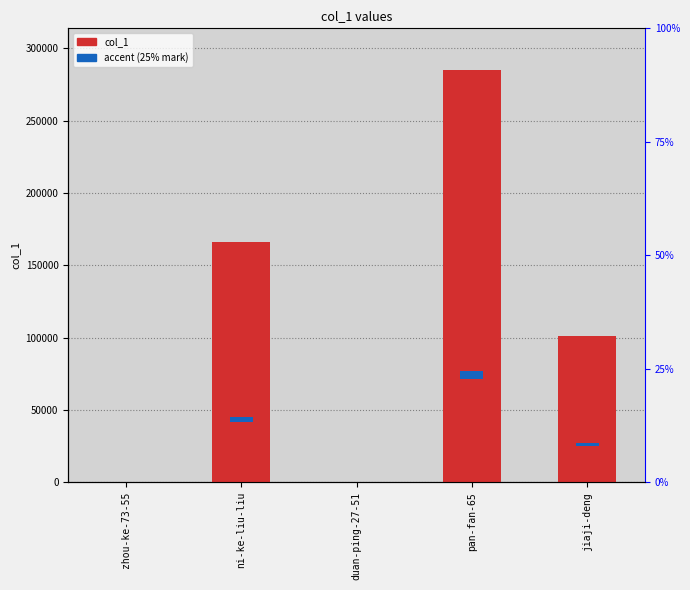

At which category does the chart reach its peak across all series?

pan-fan-65